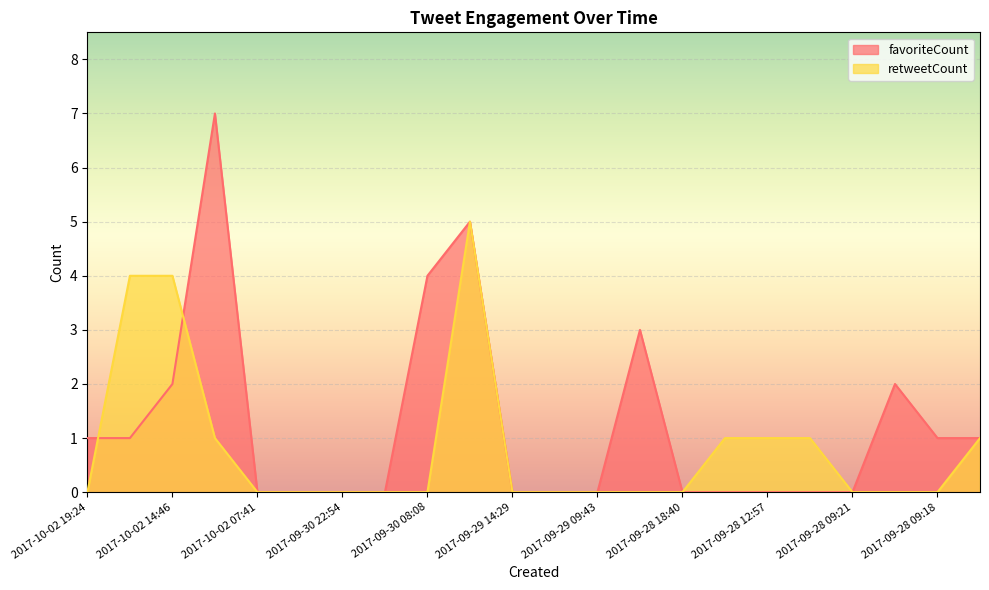

How many favoriteCount values are between 0 and 2?

18